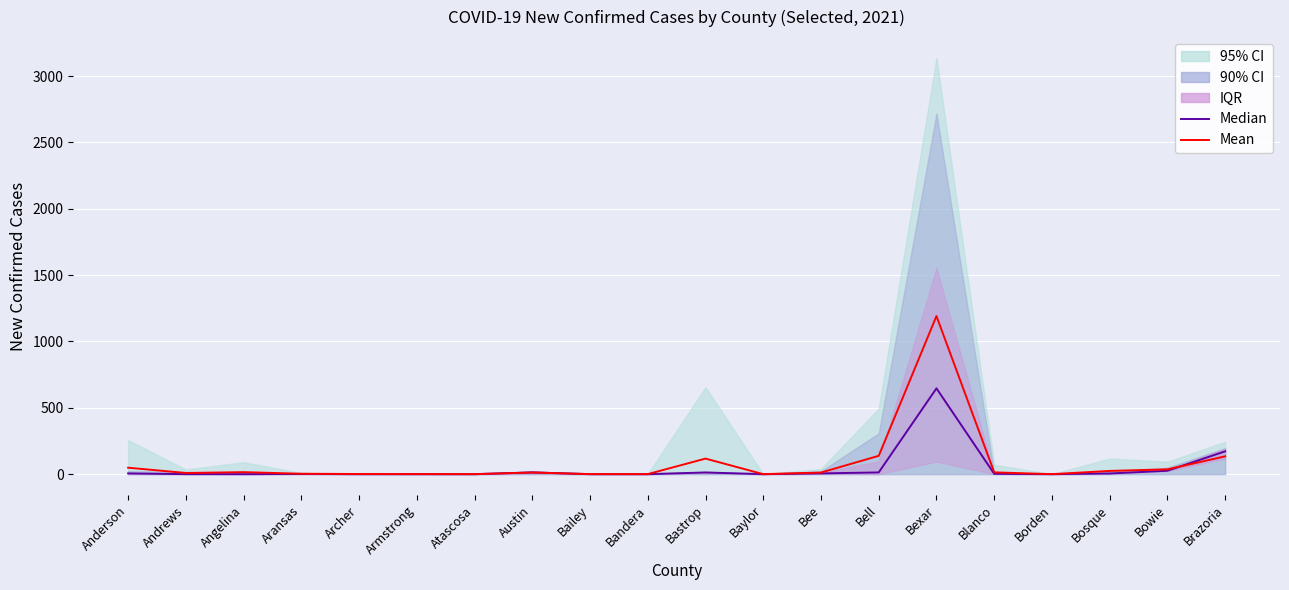

At how many categories does at least one series exceed 641?

1